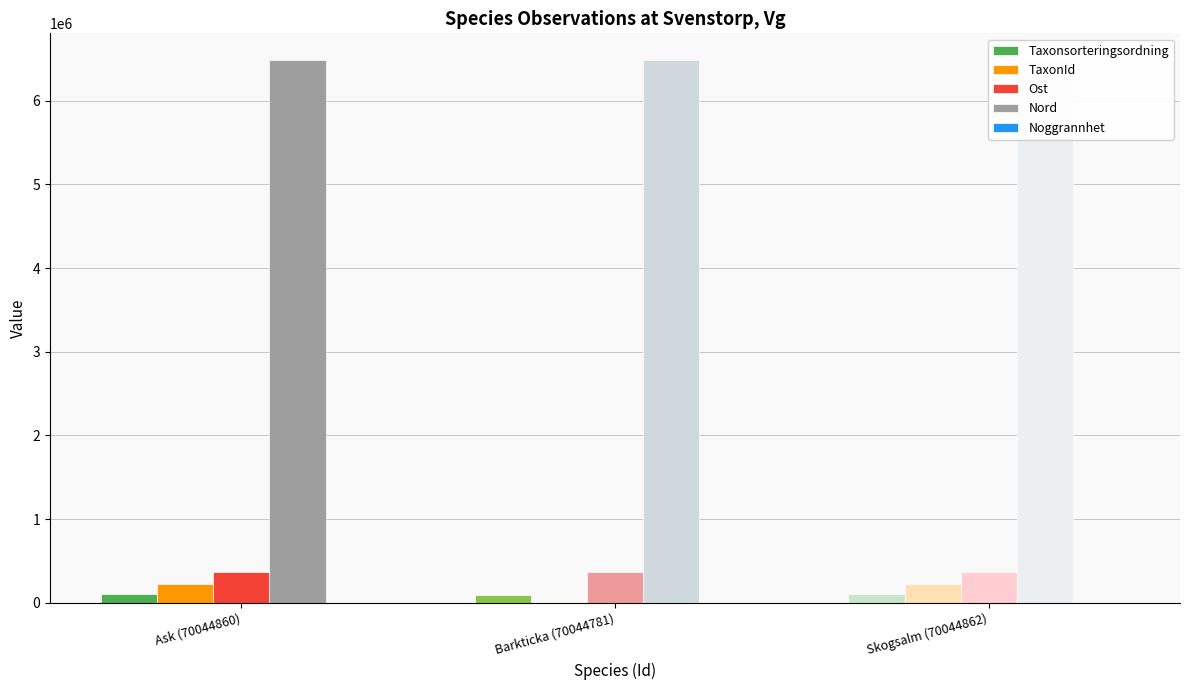

What is the maximum value shown in the chart?

6482845